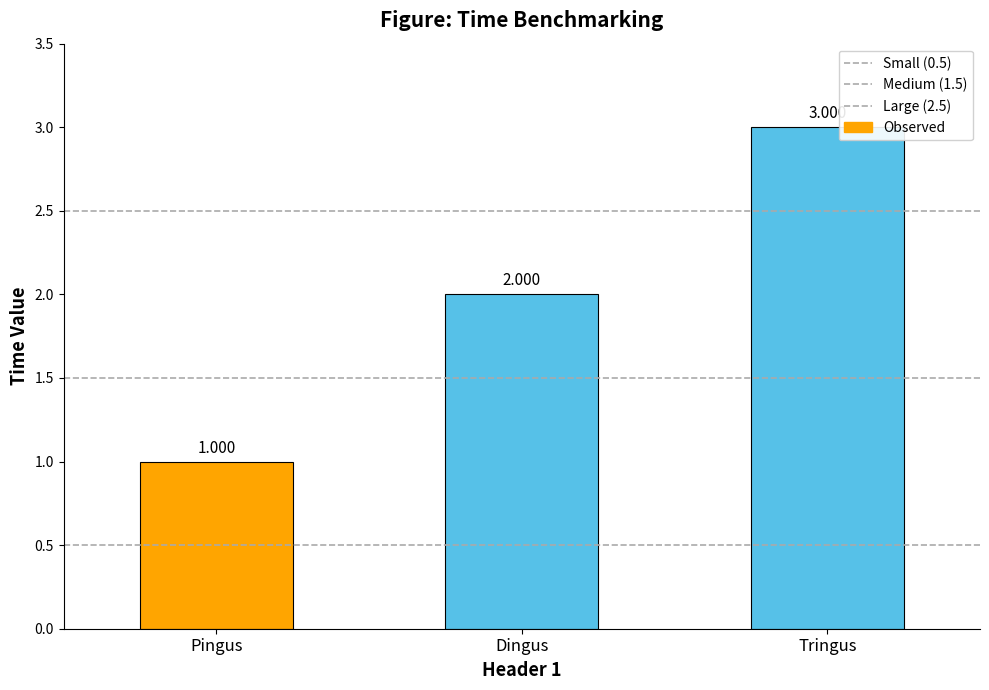

Does the chart contain stacked bars?

No